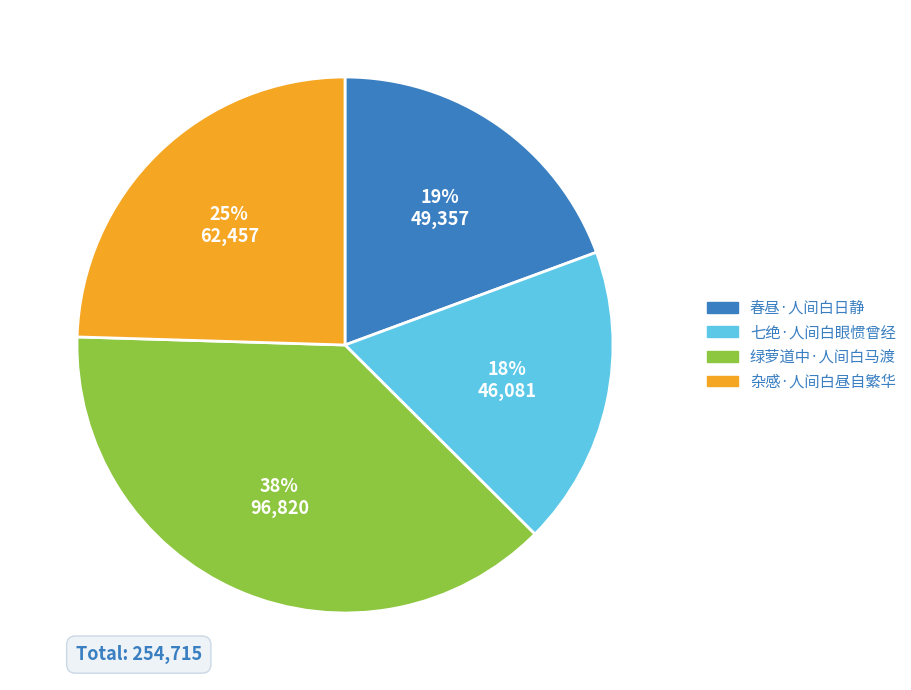

Does 春昼·人间白日静 represent more than half of the total?

No